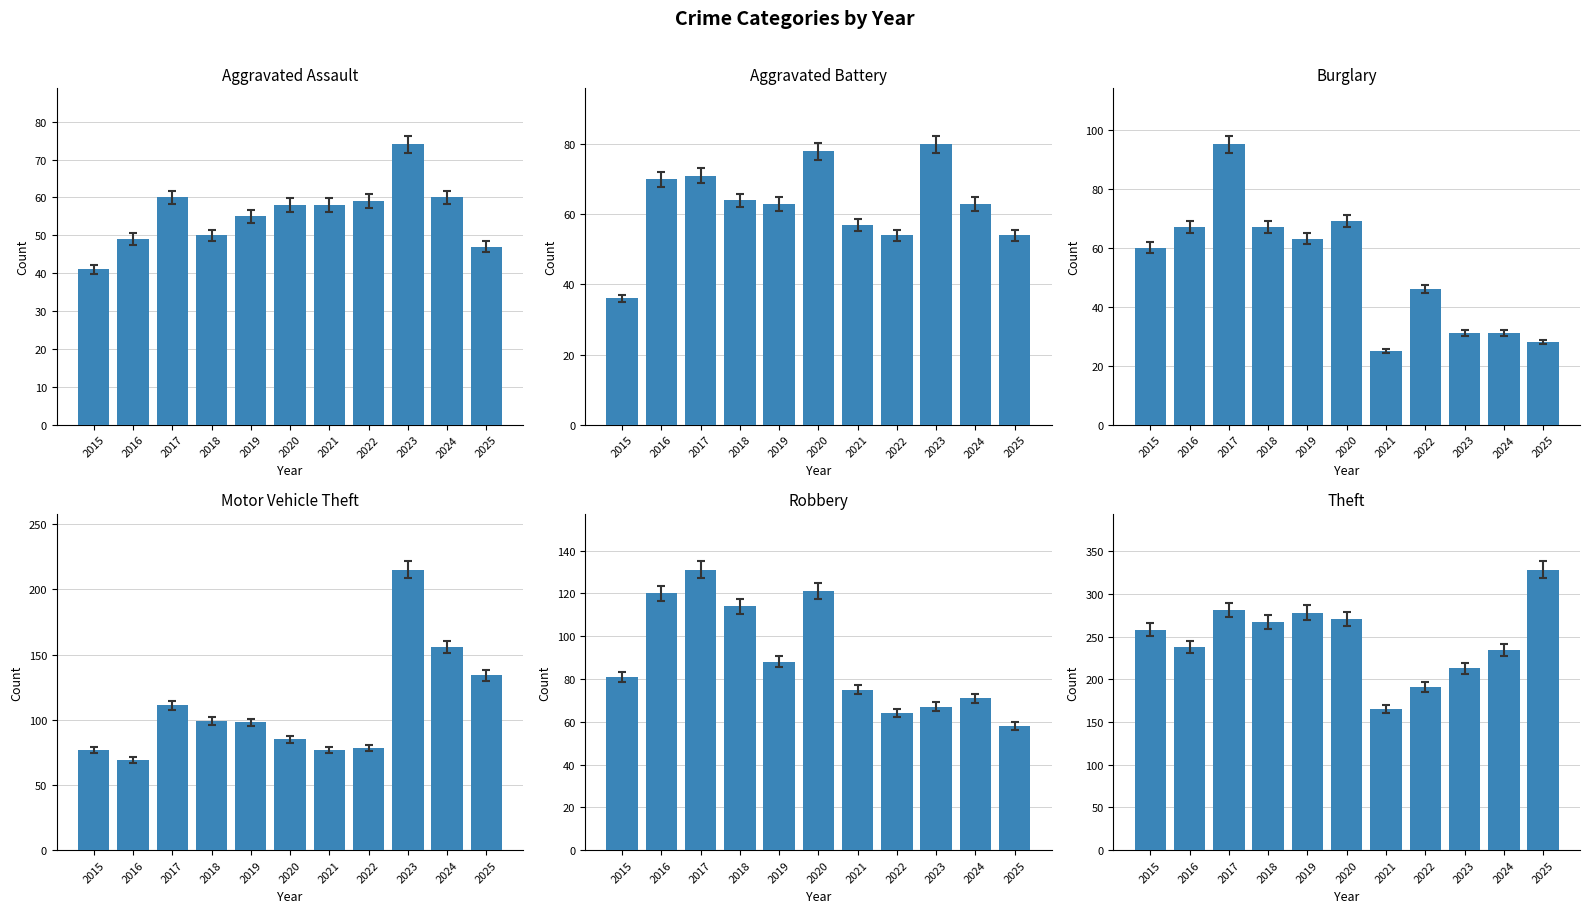

Is the value of Motor Vehicle Theft at 2022 greater than the value of Theft at 2022?

No